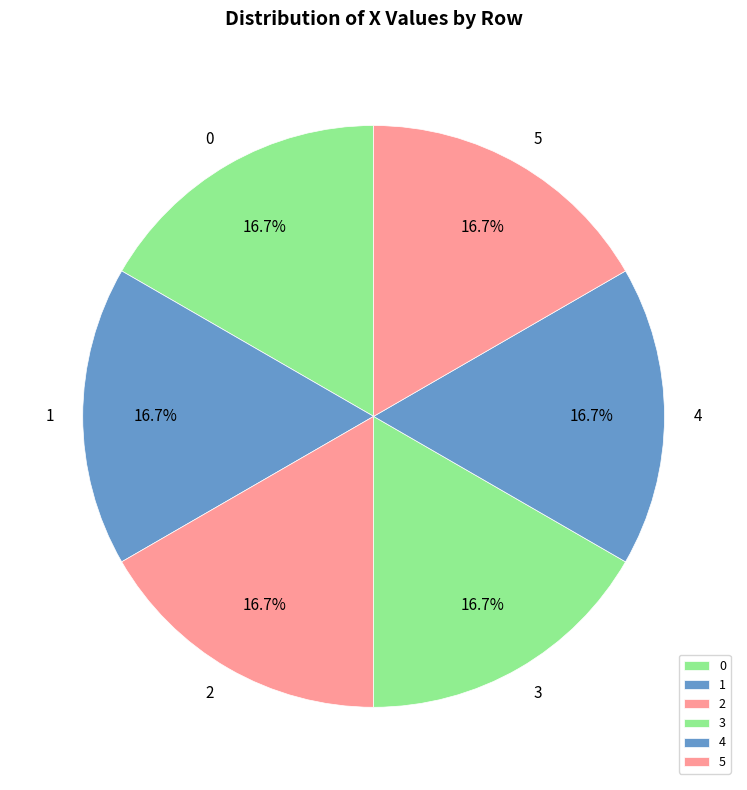

To the nearest percent, what is the average slice percentage?

17%